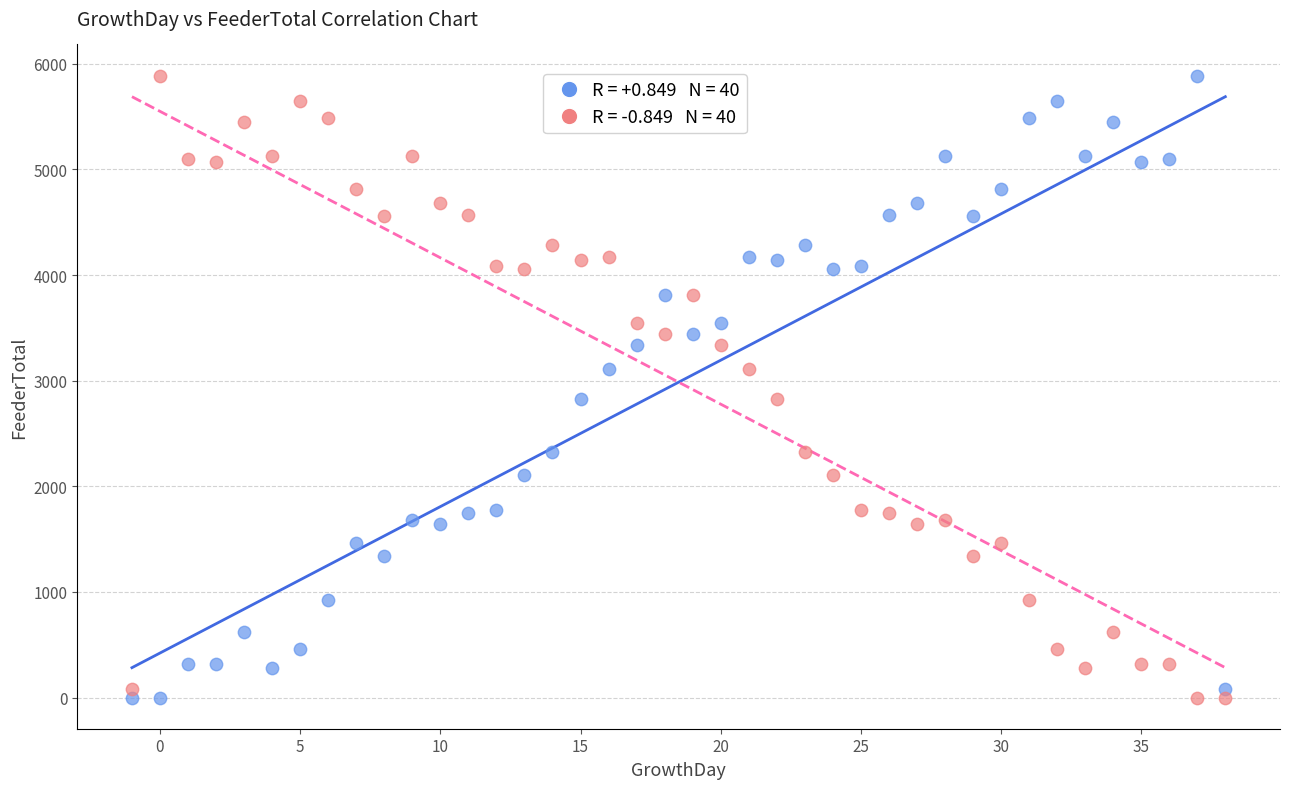

Across all data points, what is the range of Y values (max minus min)?

5888